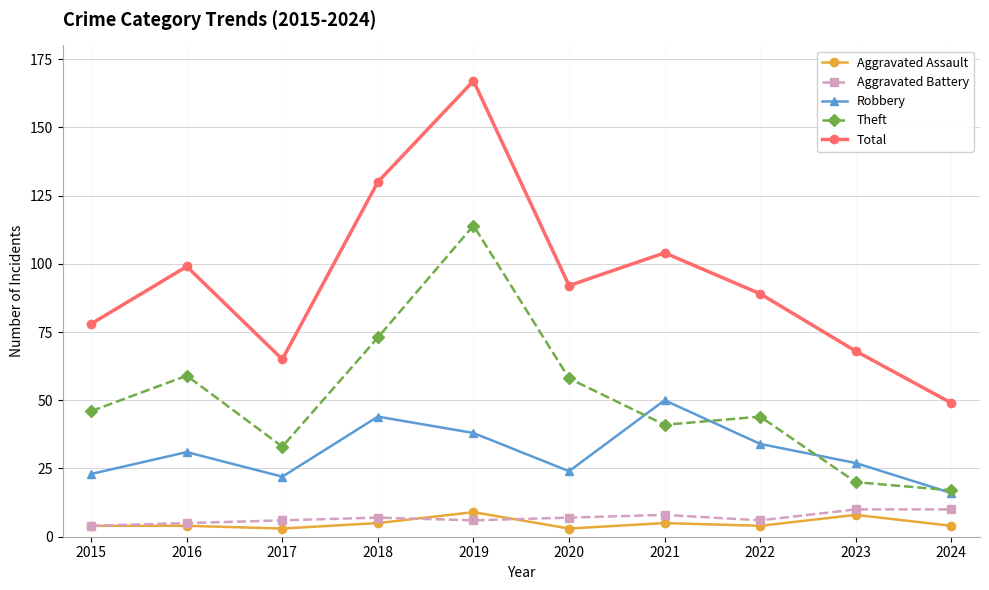

What is the sum of all Theft values?

505